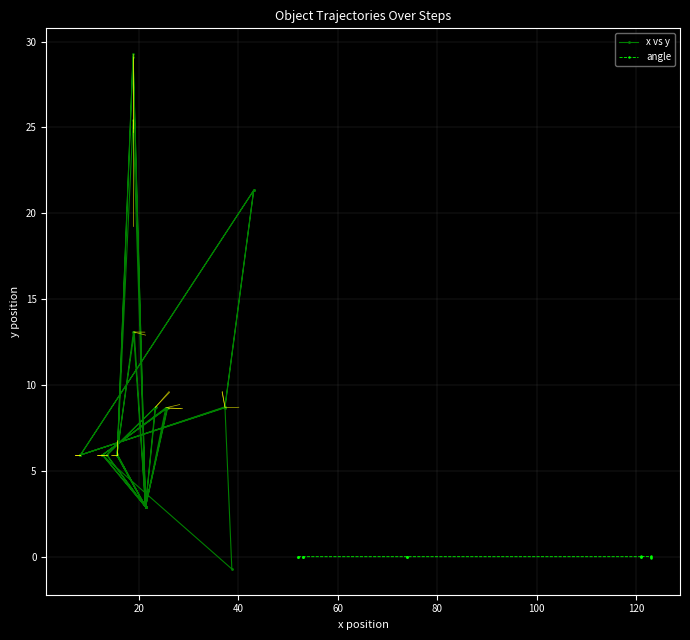

How many values in the x series are below 21?

18